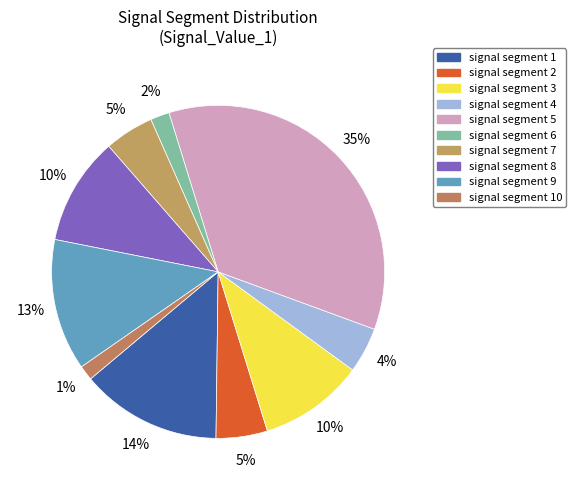

Rank the categories by value from lowest to highest.

signal segment 10, signal segment 6, signal segment 4, signal segment 7, signal segment 2, signal segment 3, signal segment 8, signal segment 9, signal segment 1, signal segment 5